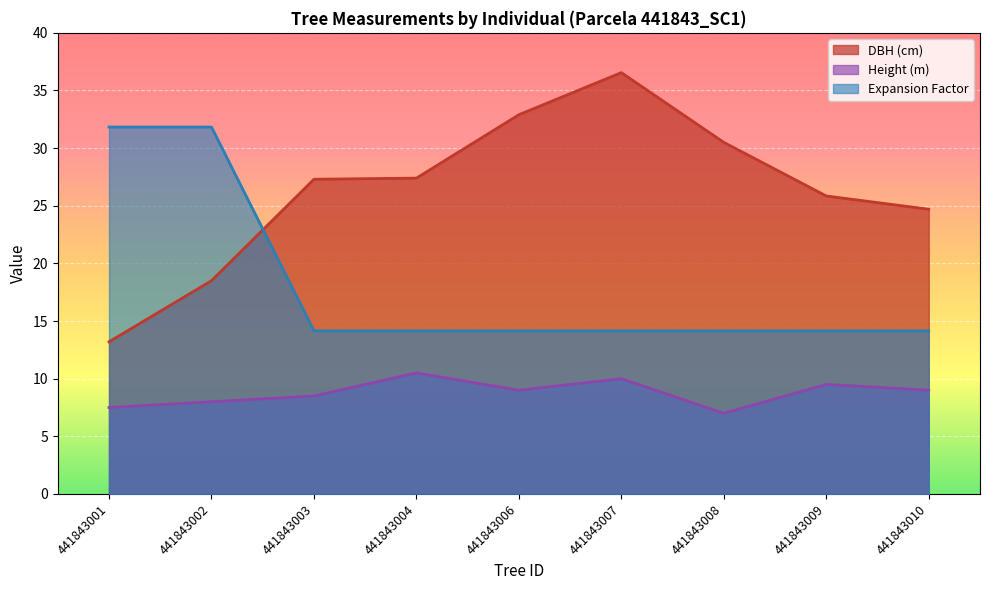

What is the value of the dbh point at the 4th from the left?

27.4